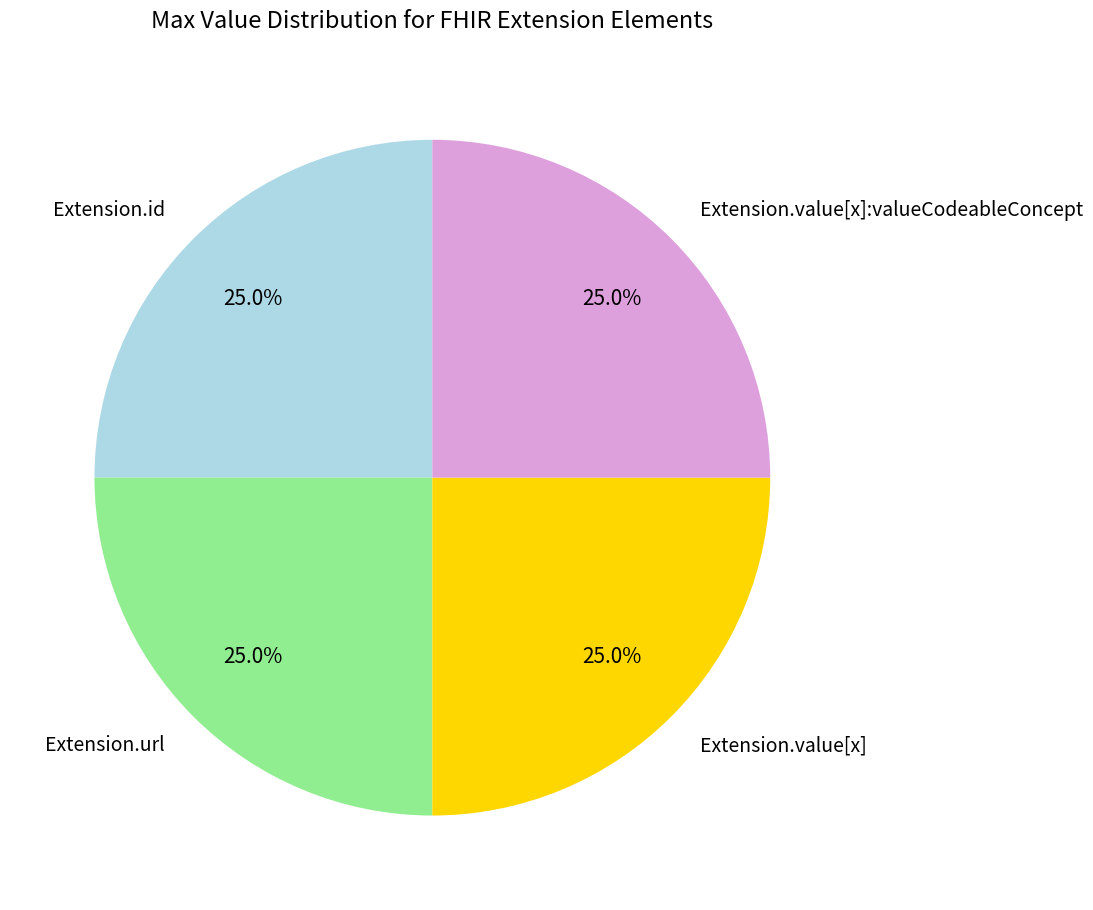

Combined, what portion of the pie is Extension.value[x]:valueCodeableConcept and Extension.value[x]?

50.0%